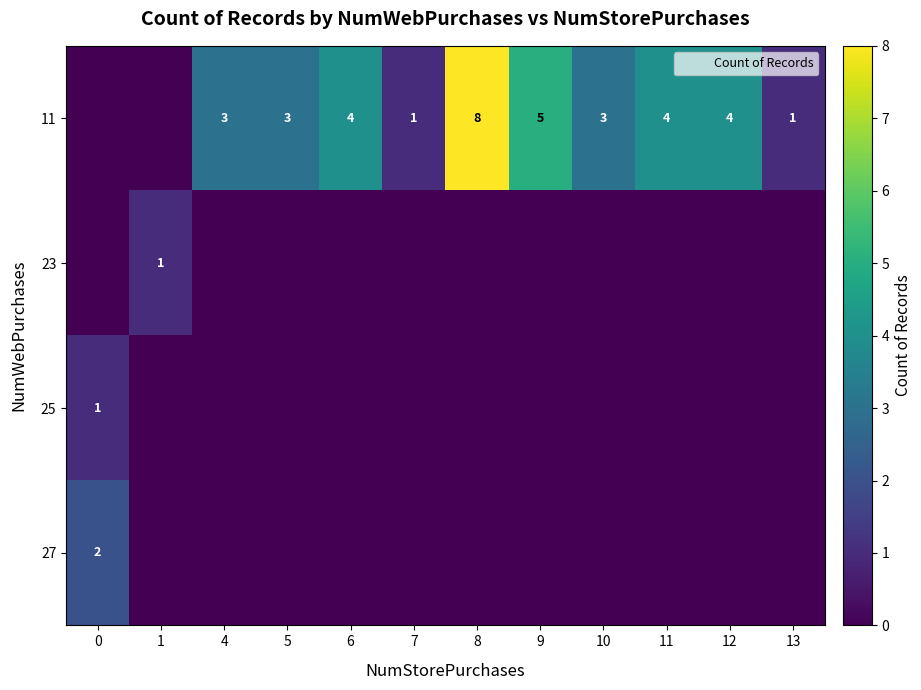

List the series in order of their peak value, highest first.

11, 27, 23, 25